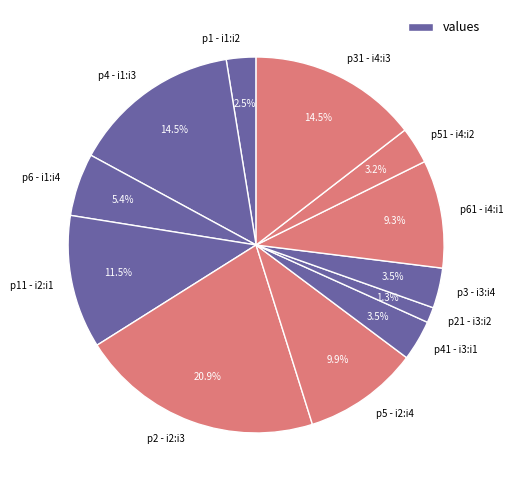

Between p5 - i2:i4 and p1 - i1:i2, which is larger?

p5 - i2:i4